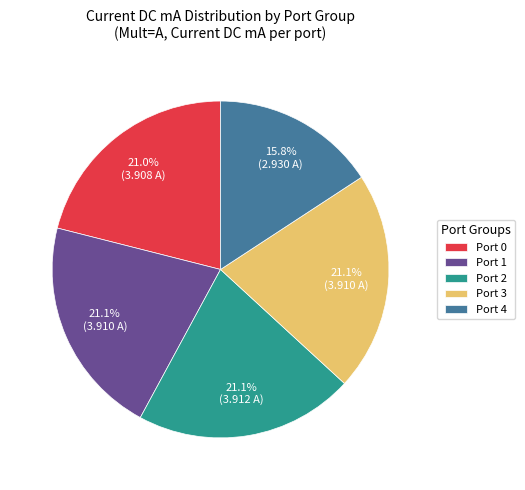

What portion of the pie excludes Port 3?

78.9%